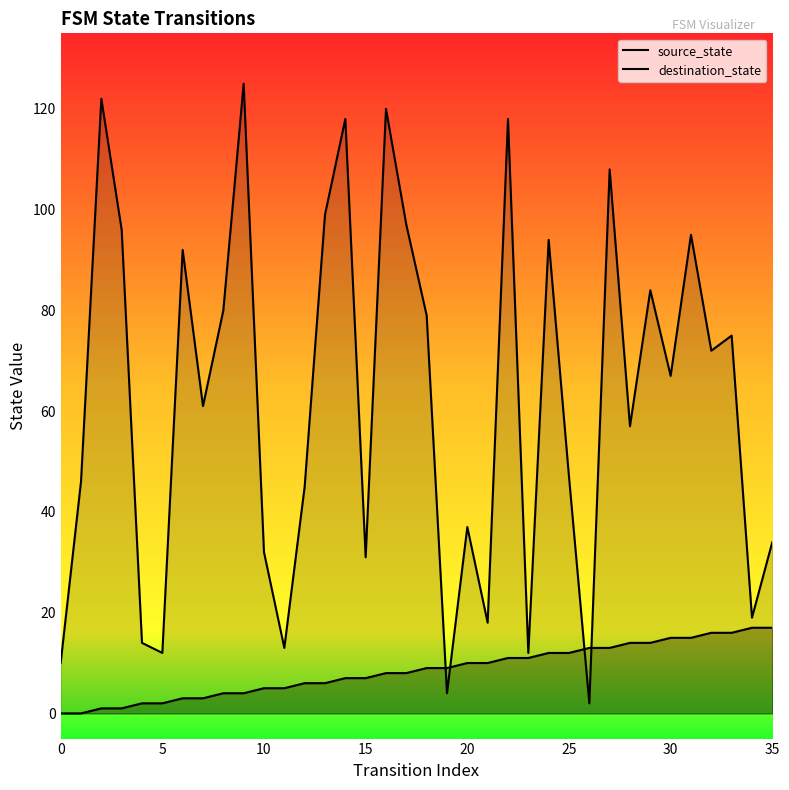

Rank the series at 24 from lowest to highest value.

source_state, destination_state